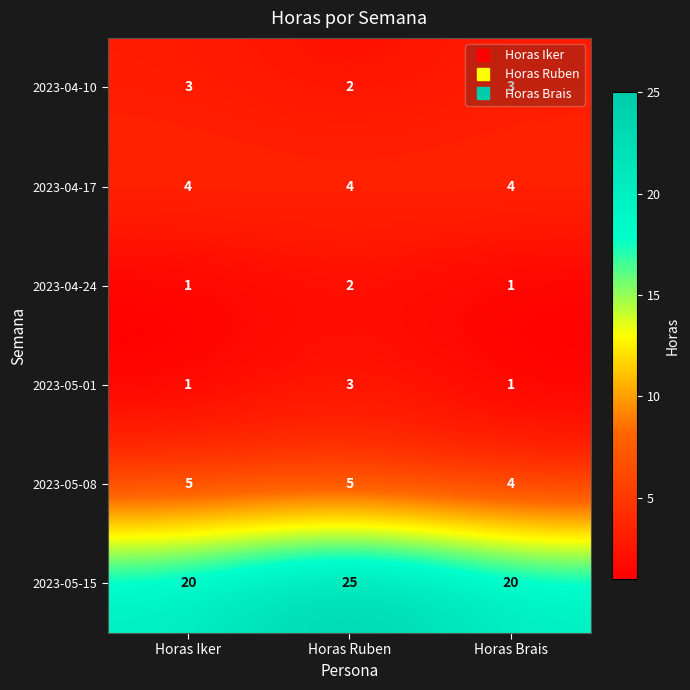

Is it true that 2023-05-08 equals 5 at Horas Ruben?

True